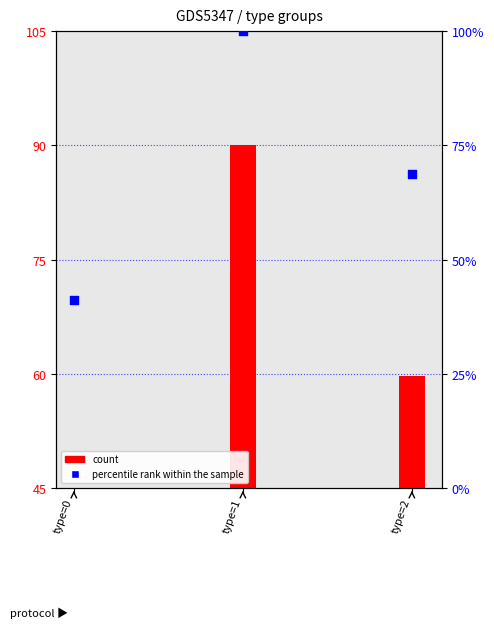

Approximately how many times larger is the value at type=1 compared to type=0?

2.4